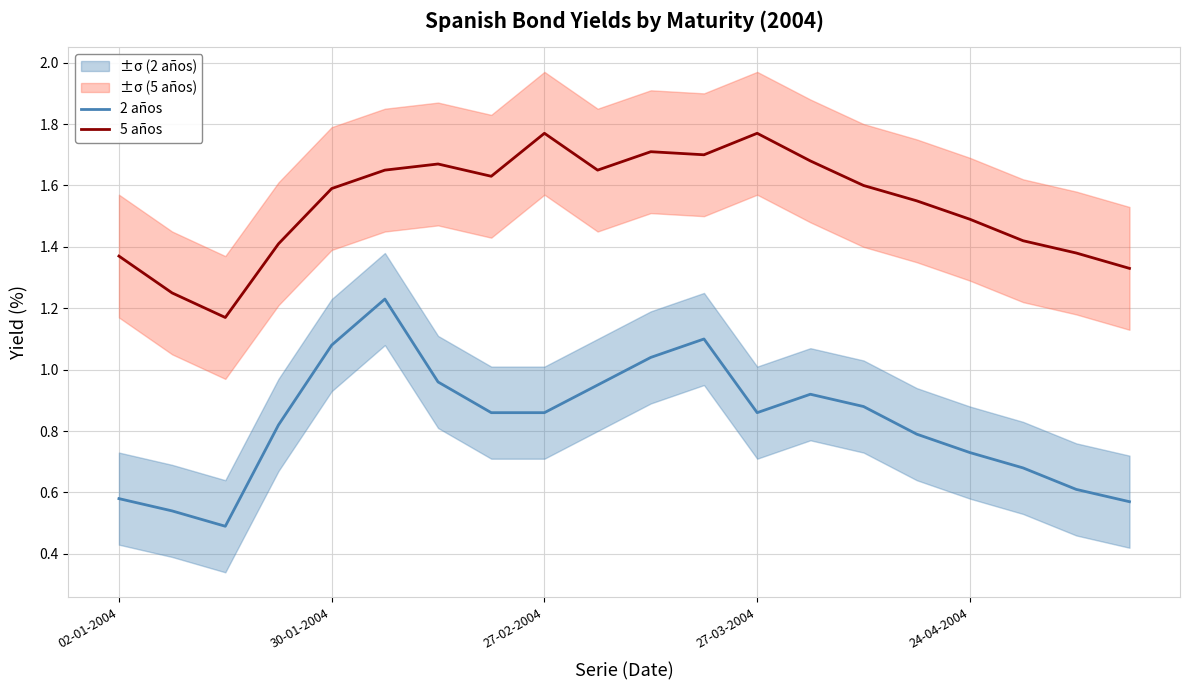

What is the difference between the maximum and minimum values in the 5 años series?

0.6